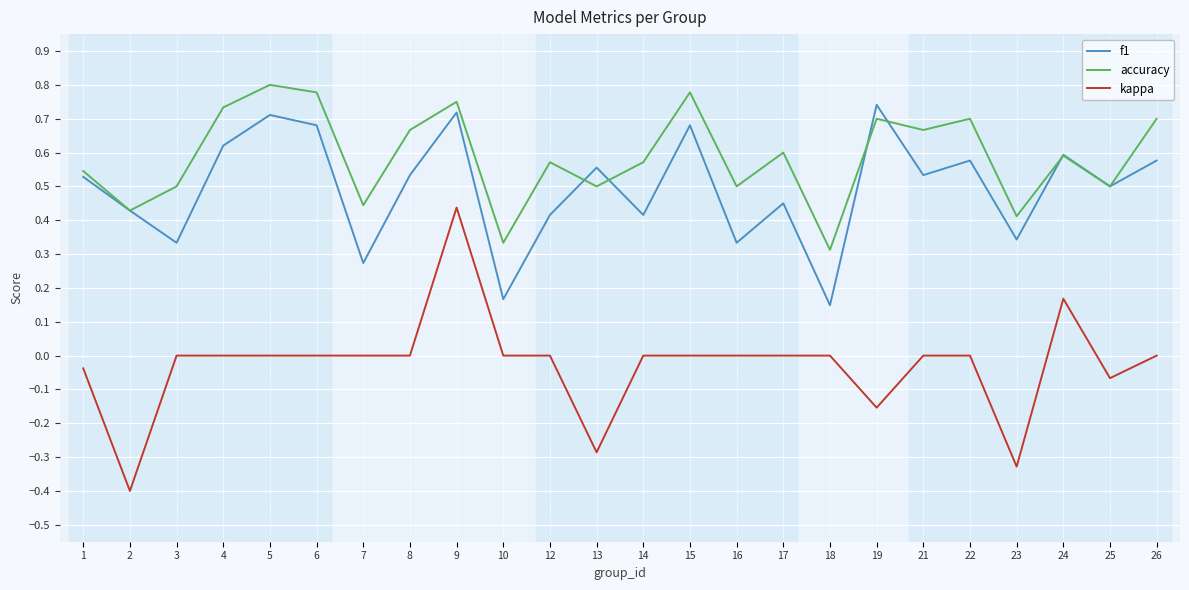

Where is the first local minimum for accuracy?

2